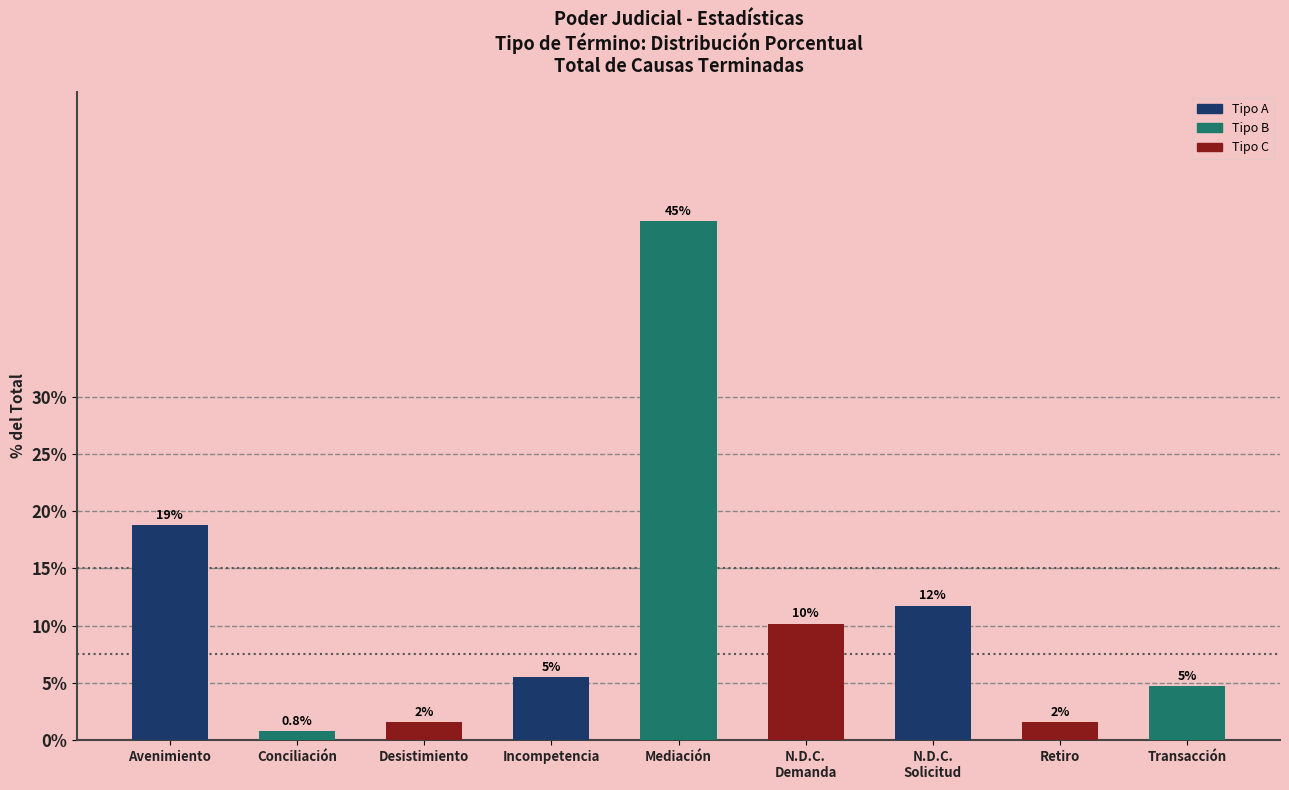

What is the greatest value displayed?

45.3